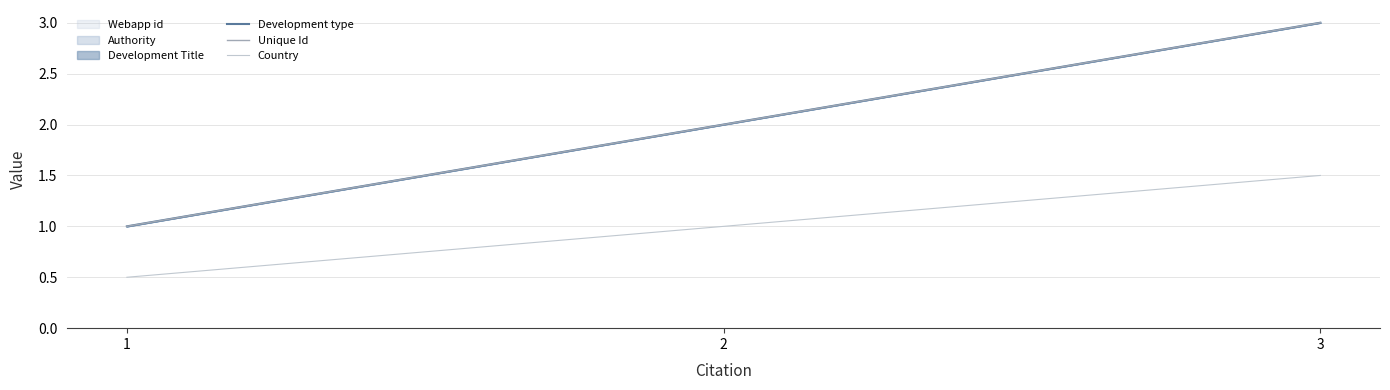

What is the sum of all Country values?

3.0